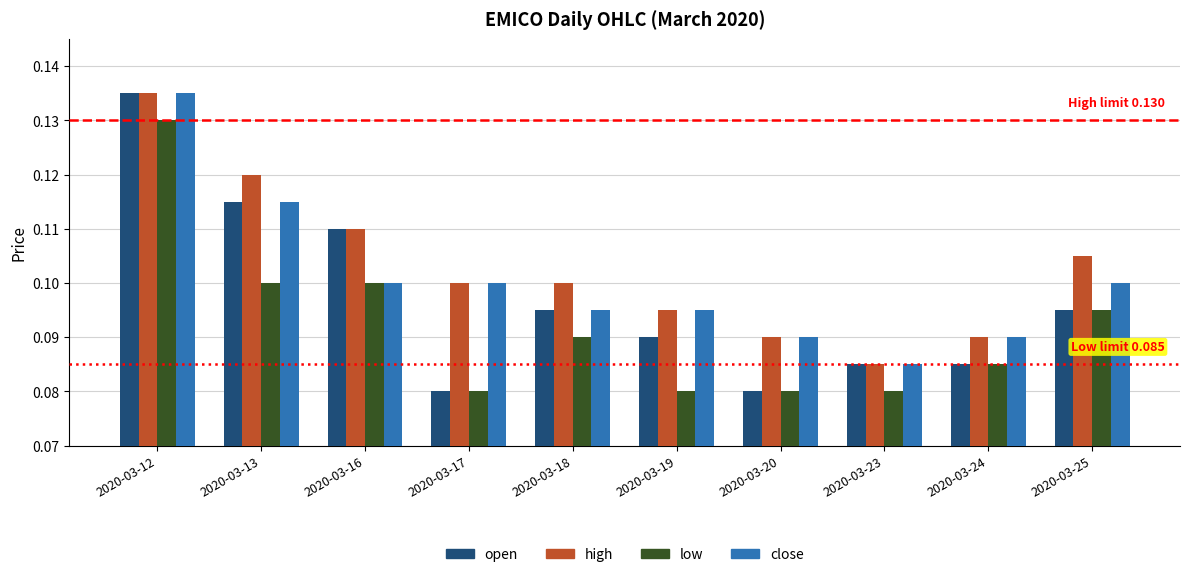

What is the sum of all open values?

1.0